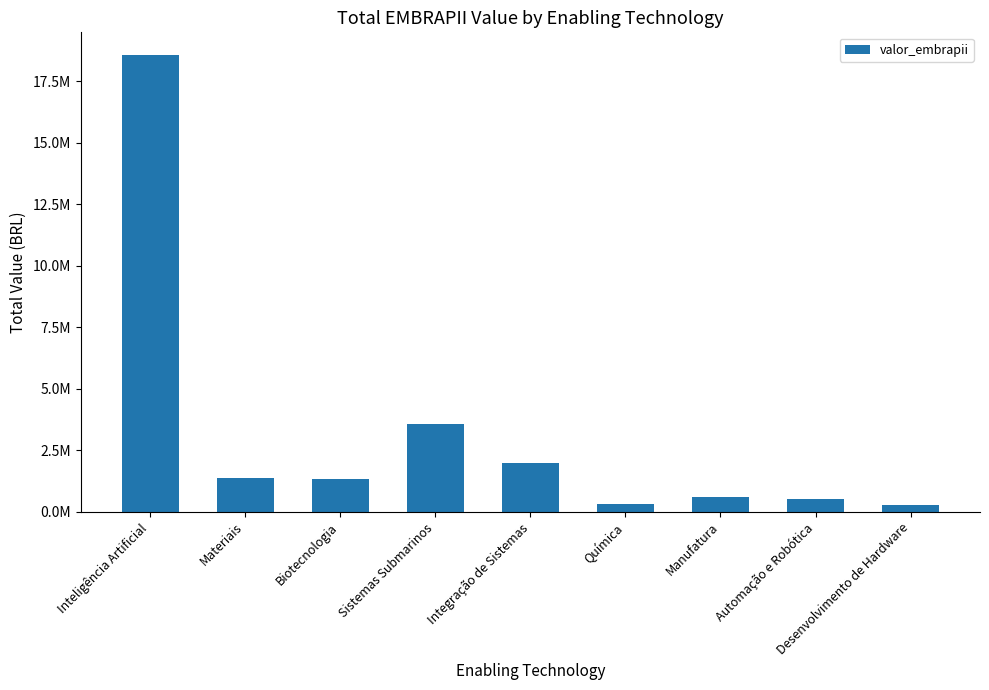

True or false: the data shows 169470.2 at Desenvolvimento de Hardware.

False